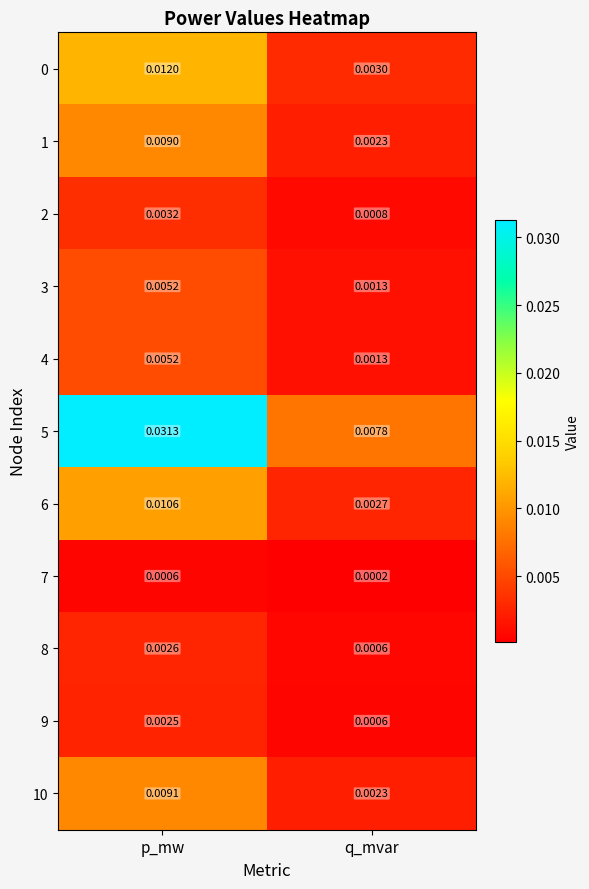

Where is 10 nearest to the value 0?

q_mvar